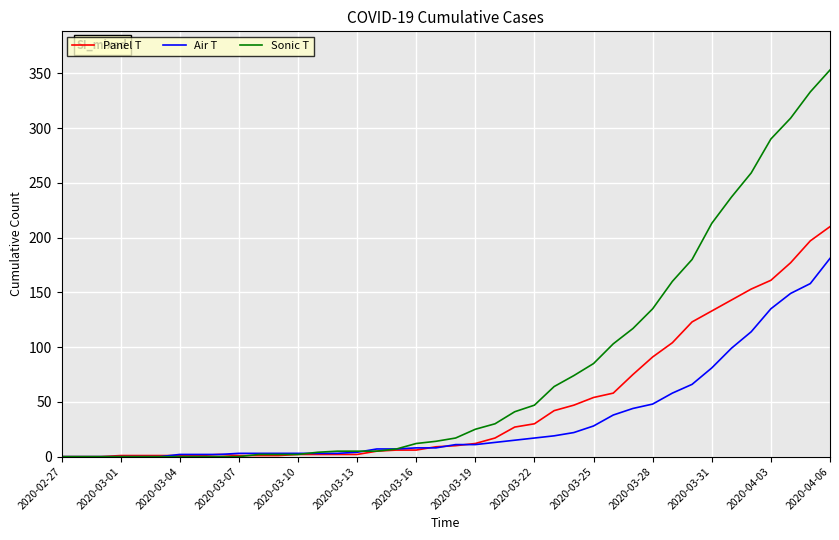

How many values in the Air T series are below 11?

20